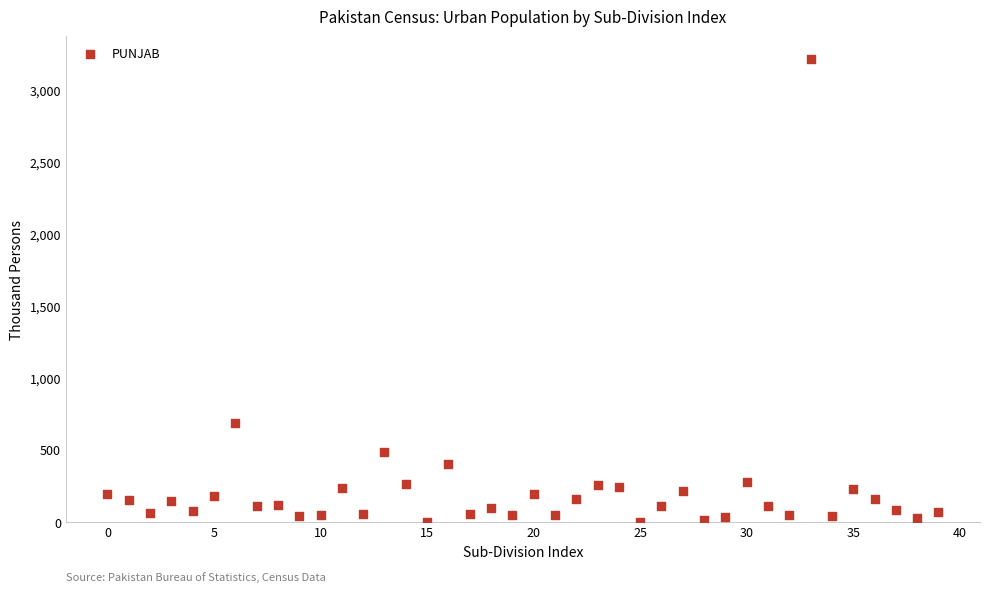

What is the range of Y values (max minus min)?

3210.2